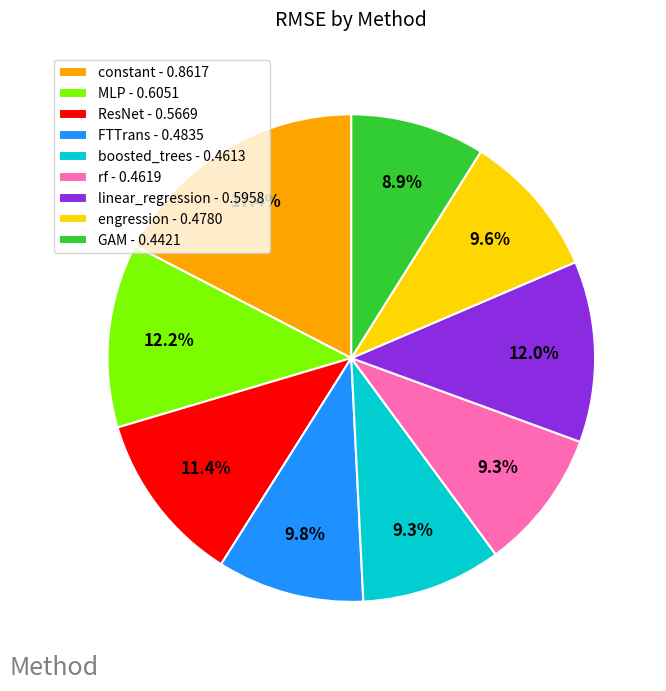

To the nearest percent, what is the combined percentage of engression and boosted_trees?

19%